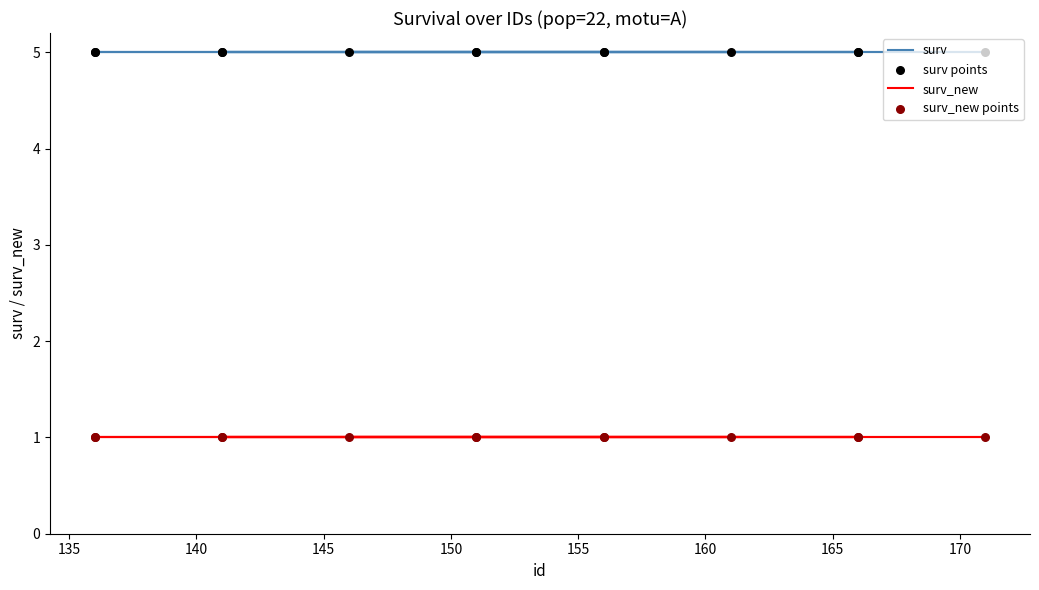

Which series has the largest total across all categories?

surv